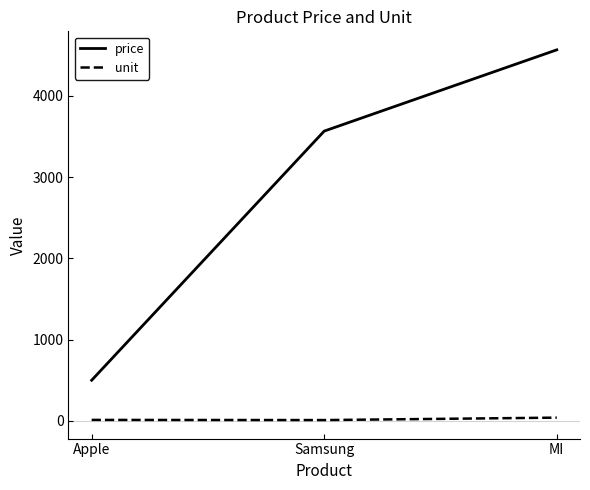

How many values in the unit series are below 12?

1